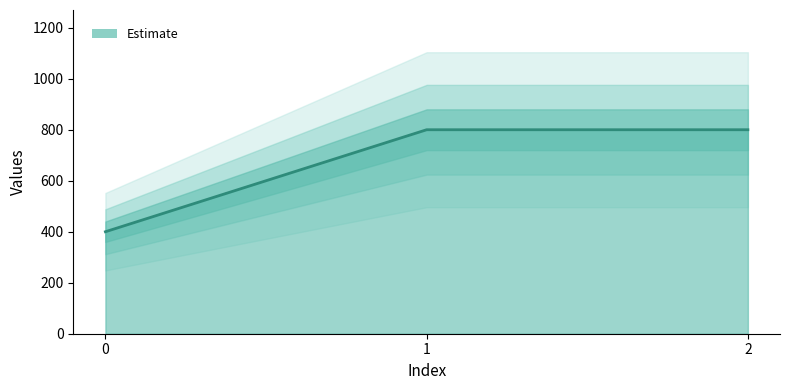

The chart shows a value of 202 at 1. True or false?

False